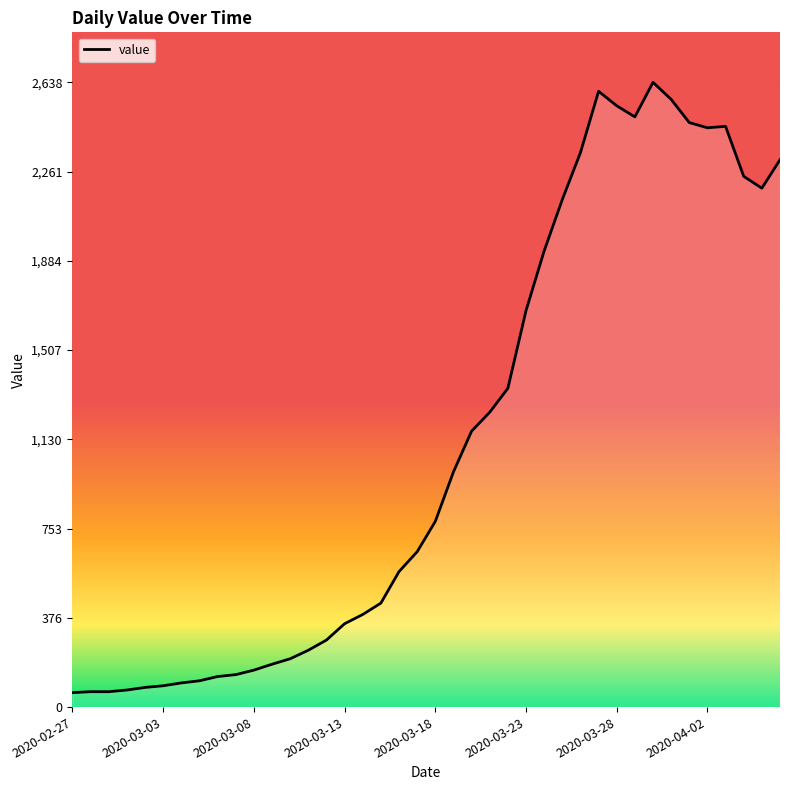

What is the maximum value shown in the chart?

2638